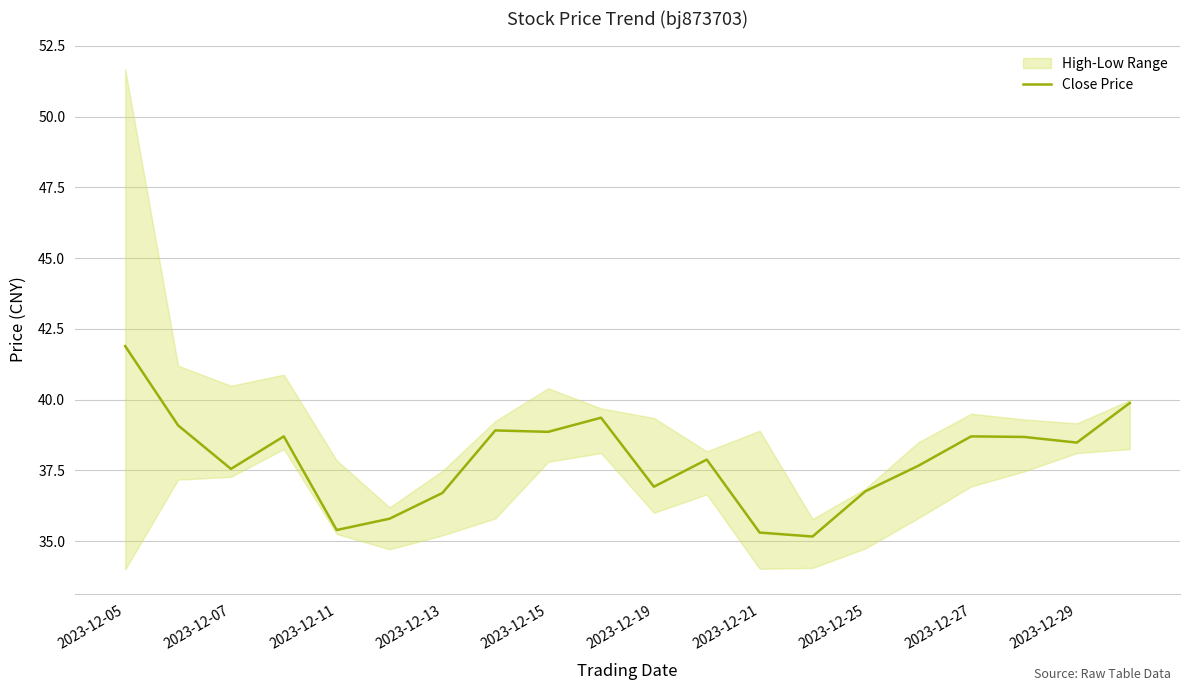

Is this an area chart (filled region under the line)?

No